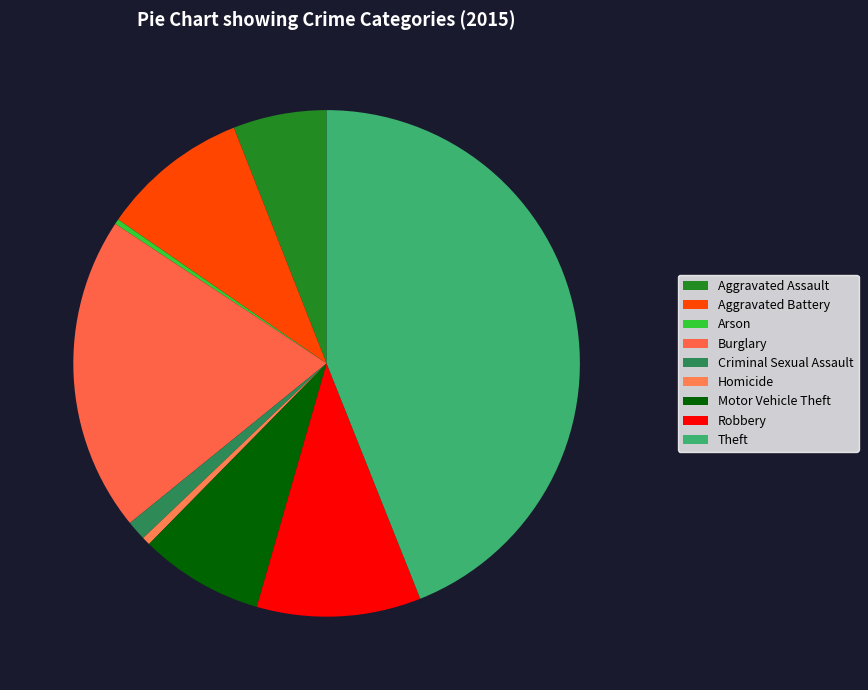

How many slices are in this pie chart?

9